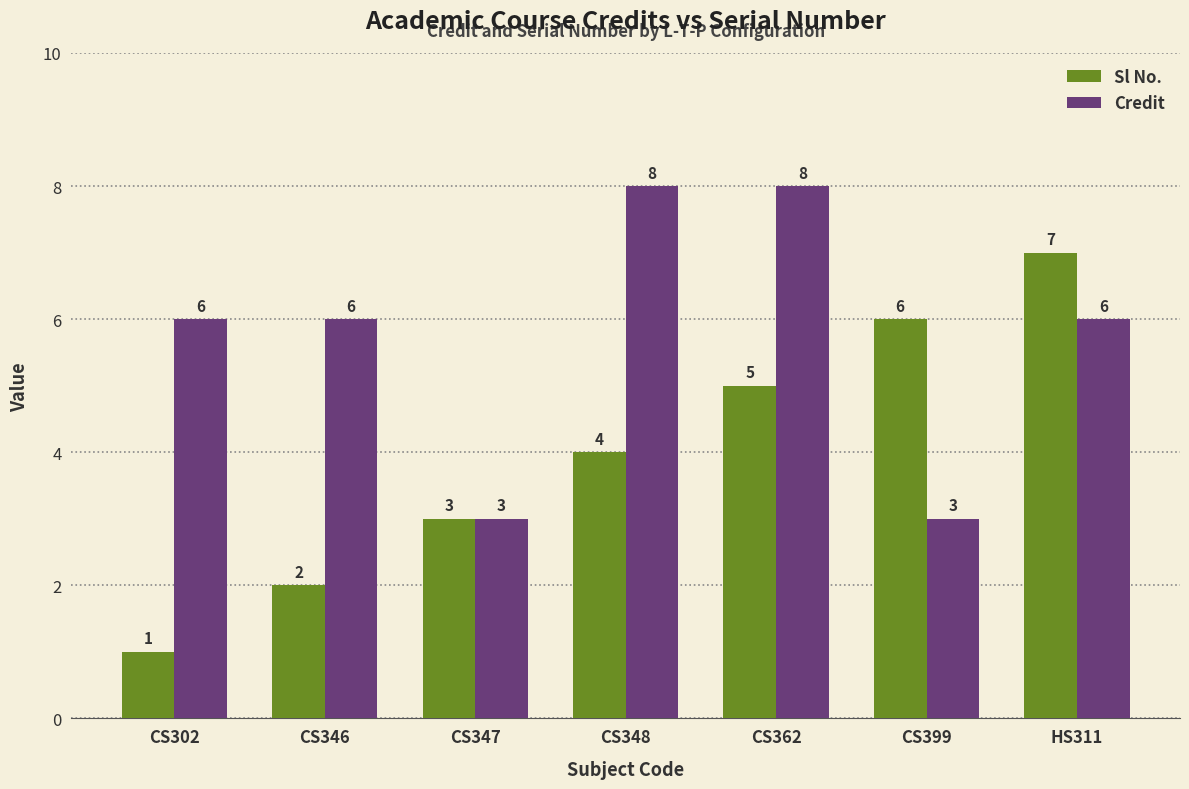

List the series in order of their peak value, highest first.

Credit, Sl No.